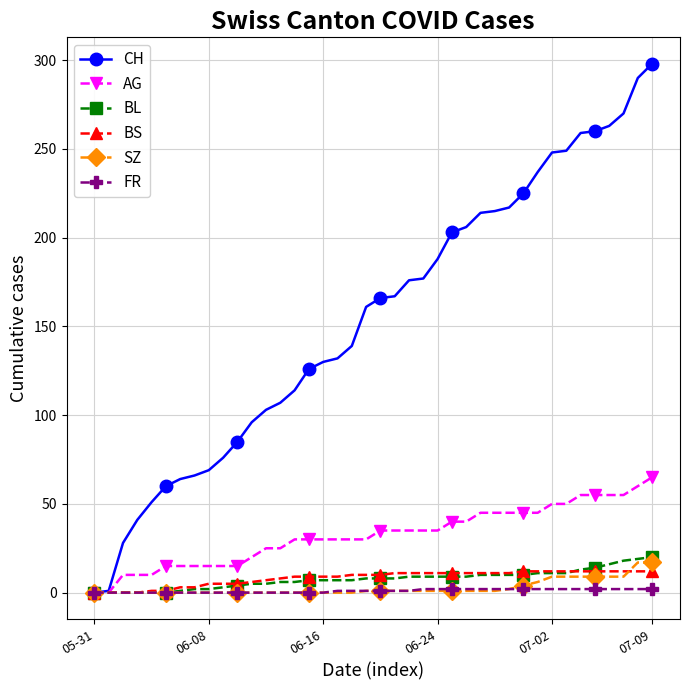

Which series has the largest range (max minus min)?

CH